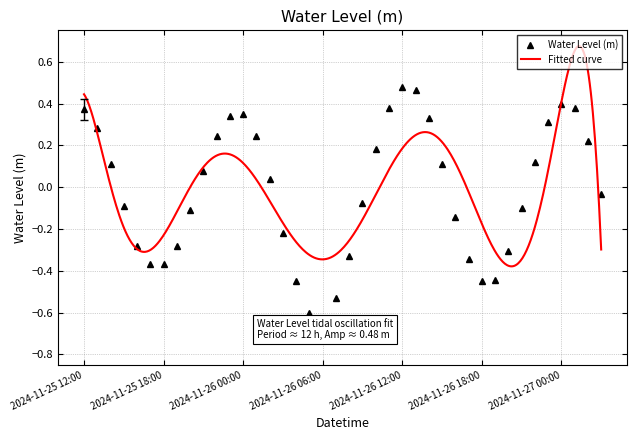

What is the maximum value shown in the chart?

0.5